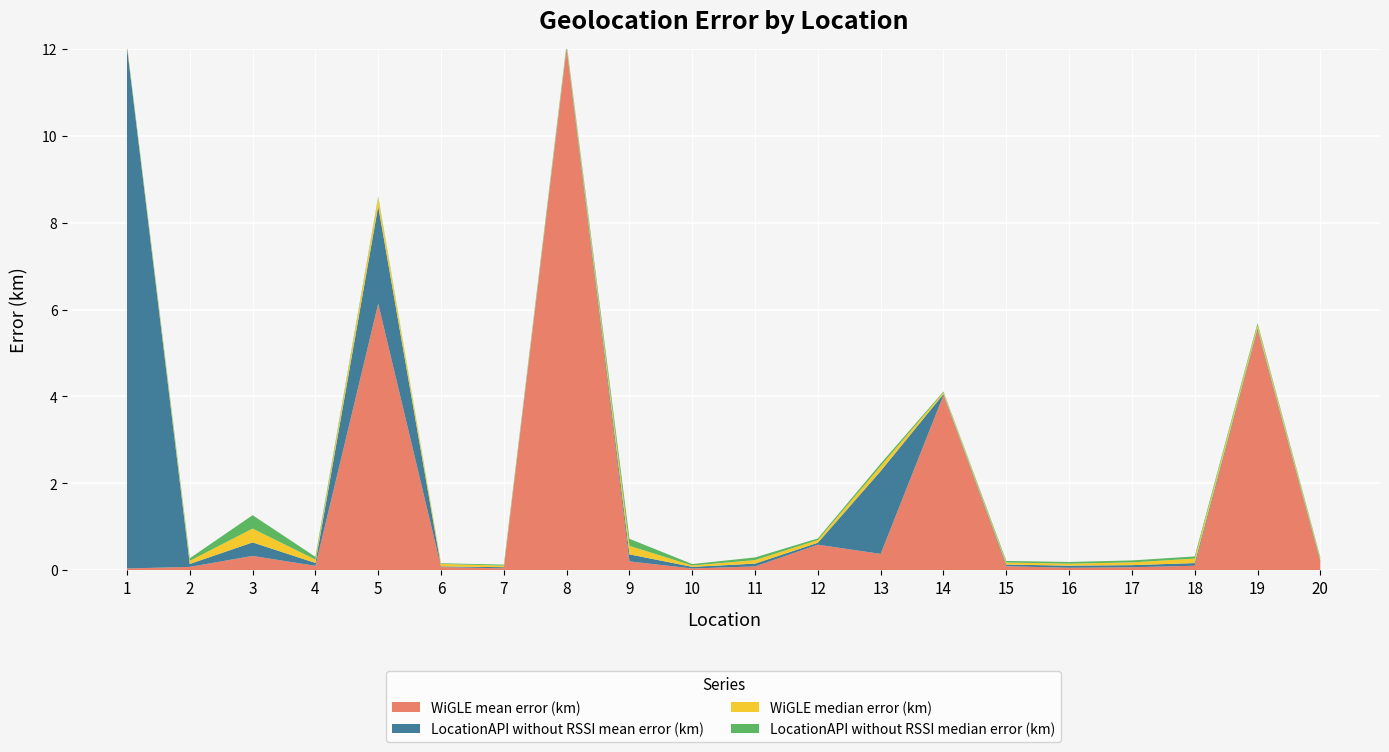

Reading left to right, what are all the values shown in this chart?

WiGLE mean error (km): 1=0.0	2=0.1	3=0.3	4=0.1	5=6.1	6=0.1	7=0.0	8=101.3	9=0.2	10=0.0	11=0.1	12=0.6	13=0.4	14=4.0	15=0.1	16=0.1	17=0.1	18=0.1	19=5.5	20=0.2
LocationAPI without RSSI mean error (km): 1=546.4	2=0.1	3=0.3	4=0.1	5=2.2	6=0.0	7=0.0	8=0.0	9=0.2	10=0.0	11=0.1	12=0.0	13=1.9	14=0.0	15=0.0	16=0.0	17=0.0	18=0.1	19=0.0	20=0.0
WiGLE median error (km): 1=0.0	2=0.1	3=0.3	4=0.1	5=0.2	6=0.1	7=0.0	8=0.0	9=0.2	10=0.0	11=0.1	12=0.1	13=0.1	14=0.0	15=0.0	16=0.0	17=0.1	18=0.1	19=0.1	20=0.0
LocationAPI without RSSI median error (km): 1=0.0	2=0.1	3=0.3	4=0.1	5=0.0	6=0.0	7=0.0	8=0.0	9=0.2	10=0.0	11=0.1	12=0.0	13=0.1	14=0.0	15=0.0	16=0.0	17=0.0	18=0.1	19=0.0	20=0.0